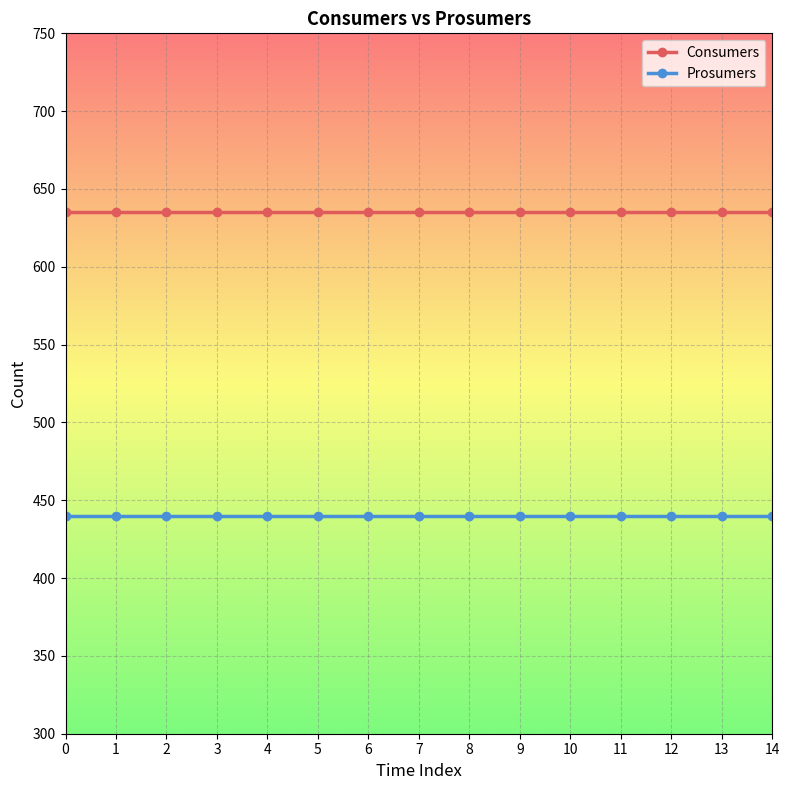

What is the total value across all series at 14?

1075